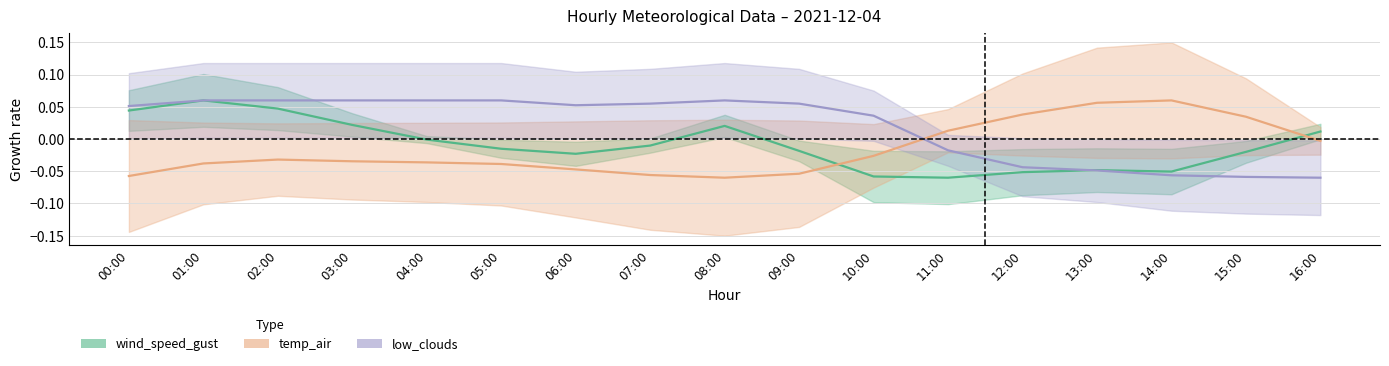

Reading left to right, transcribe all the data shown in this chart.

wind_speed_gust: 0.0	0.1	0.0	0.0	-0.0	-0.0	-0.0	-0.0	0.0	-0.0	-0.1	-0.1	-0.1	-0.0	-0.1	-0.0	0.0
temp_air: -0.1	-0.0	-0.0	-0.0	-0.0	-0.0	-0.0	-0.1	-0.1	-0.1	-0.0	0.0	0.0	0.1	0.1	0.0	-0.0
low_clouds: 0.1	0.1	0.1	0.1	0.1	0.1	0.1	0.1	0.1	0.1	0.0	-0.0	-0.0	-0.0	-0.1	-0.1	-0.1